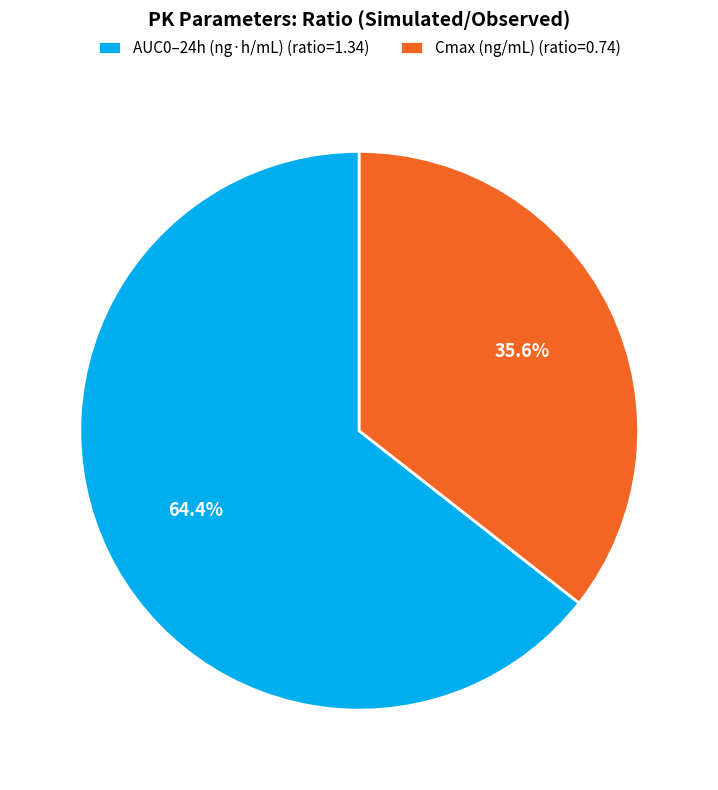

Which category accounts for the majority?

AUC0–24h (ng·h/mL)